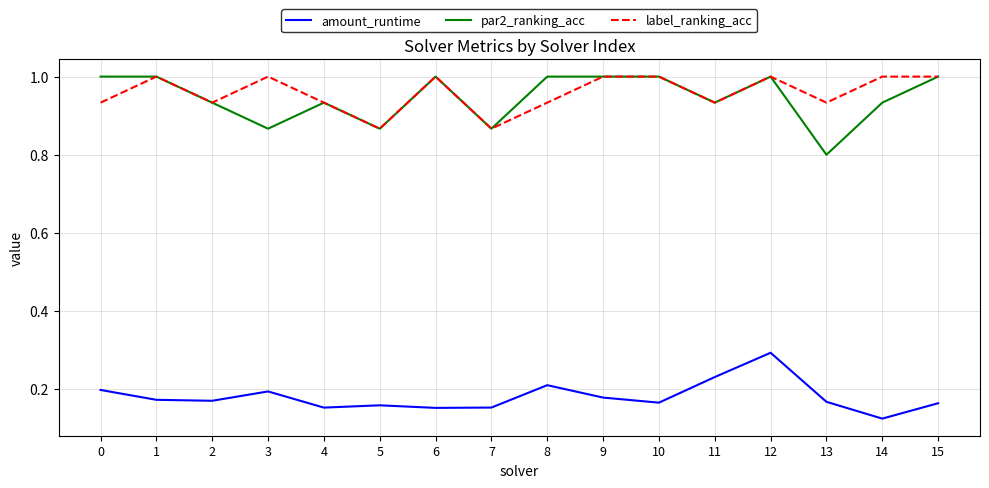

Where is par2_ranking_acc nearest to the value 0?

13